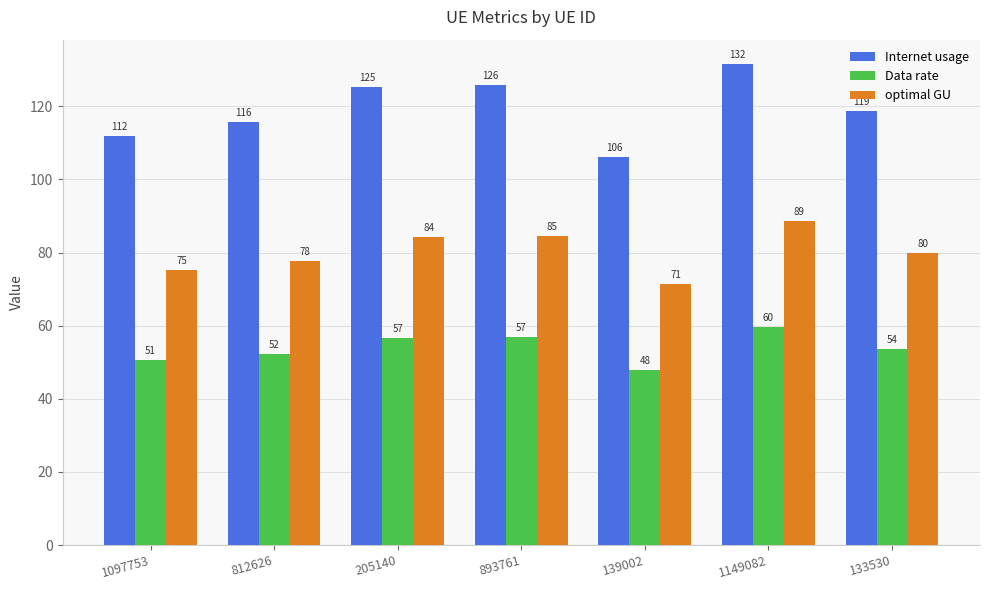

Is the value of Internet usage at 1097753 greater than the value of Data rate at 205140?

Yes